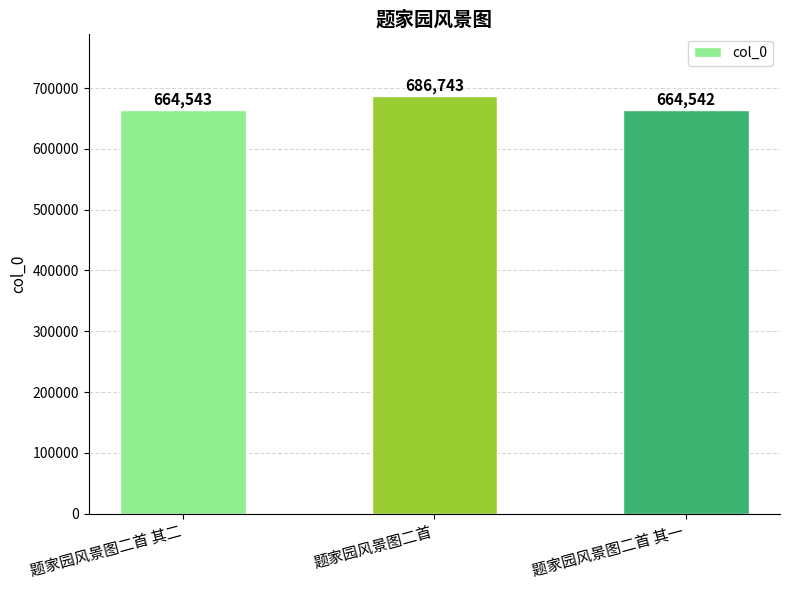

What position from the left is 题家园风景图二首 其一?

3